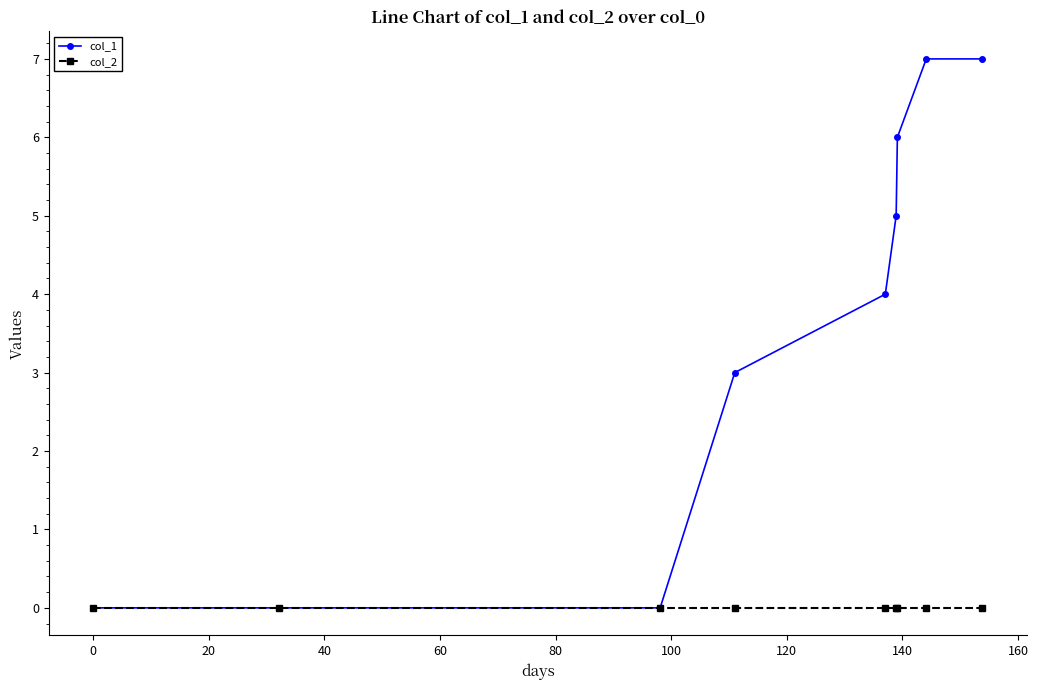

Which series has the widest spread of values?

col_1